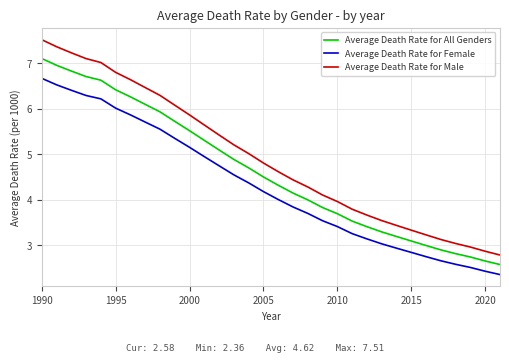

Which series has the largest total across all categories?

Average Death Rate for Male